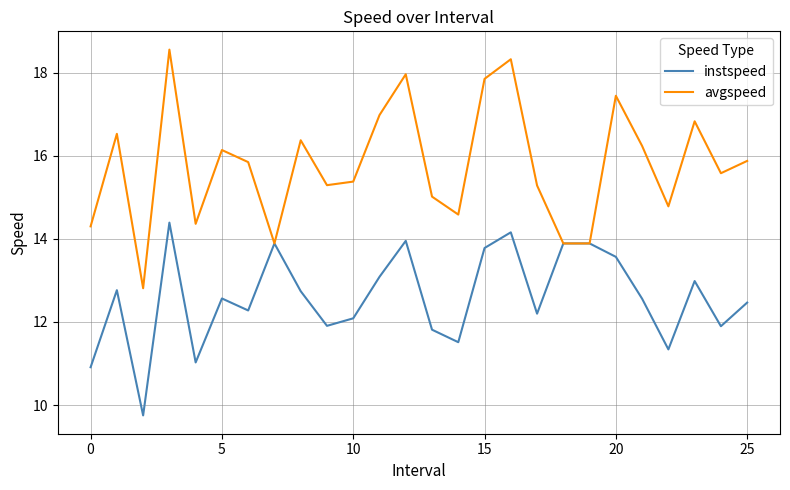

Which series has the widest spread of values?

avgspeed